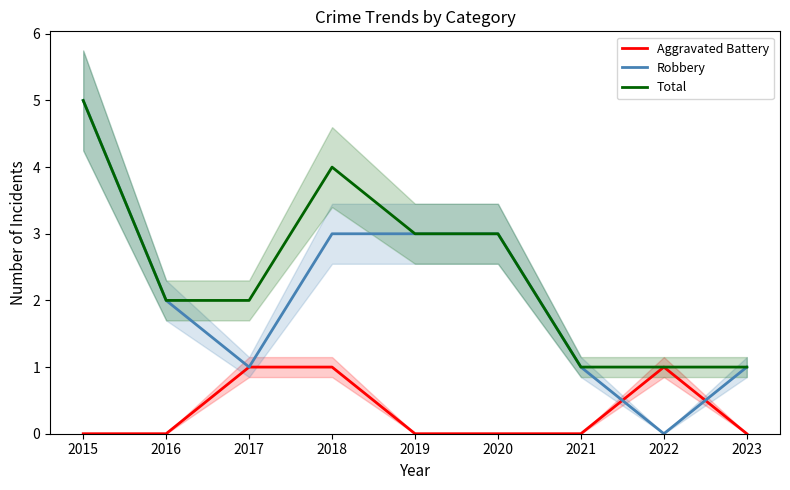

True or false: Total has more than 1 points higher than both neighbors.

False